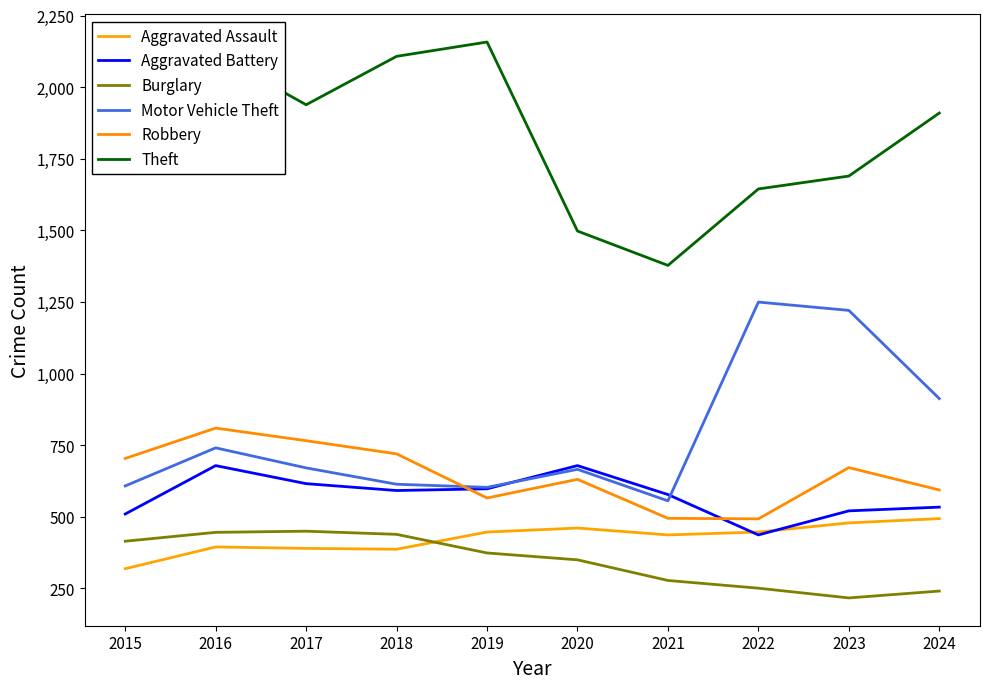

List the series in order of their peak value, lowest first.

Burglary, Aggravated Assault, Aggravated Battery, Robbery, Motor Vehicle Theft, Theft